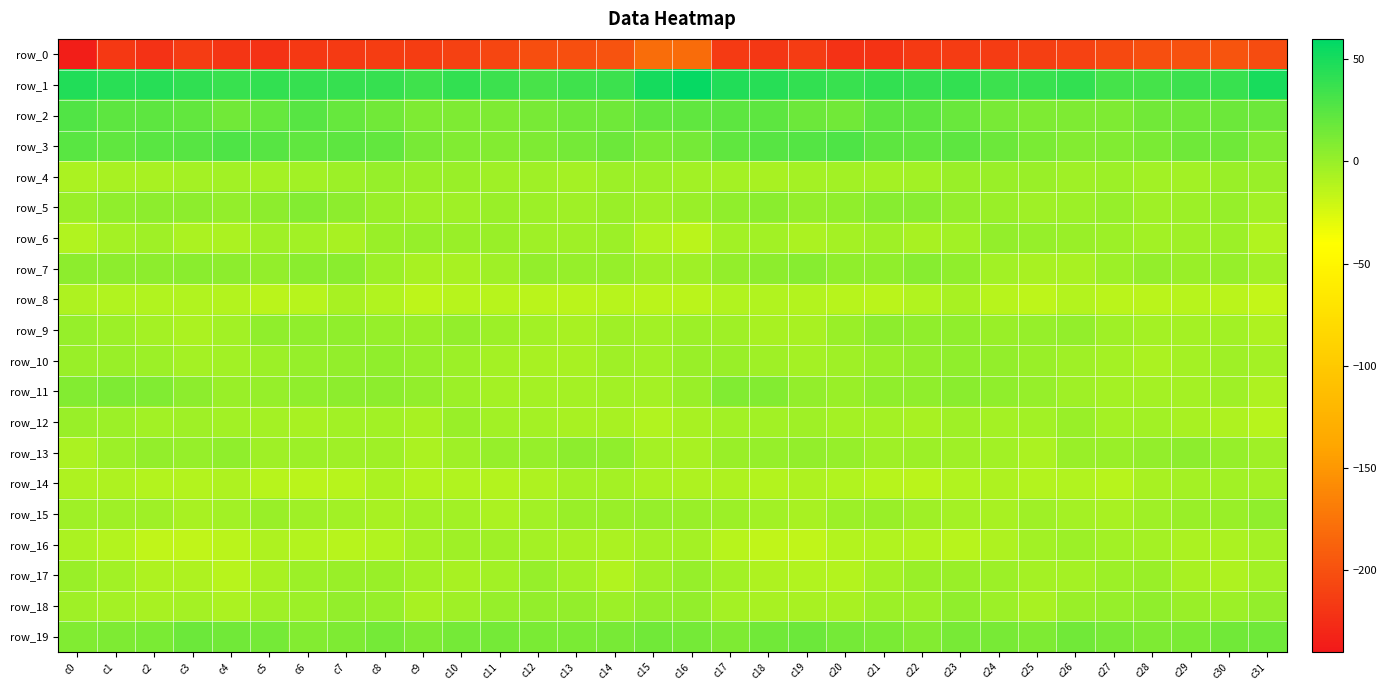

At which label is row_16 closest to -8?

c24